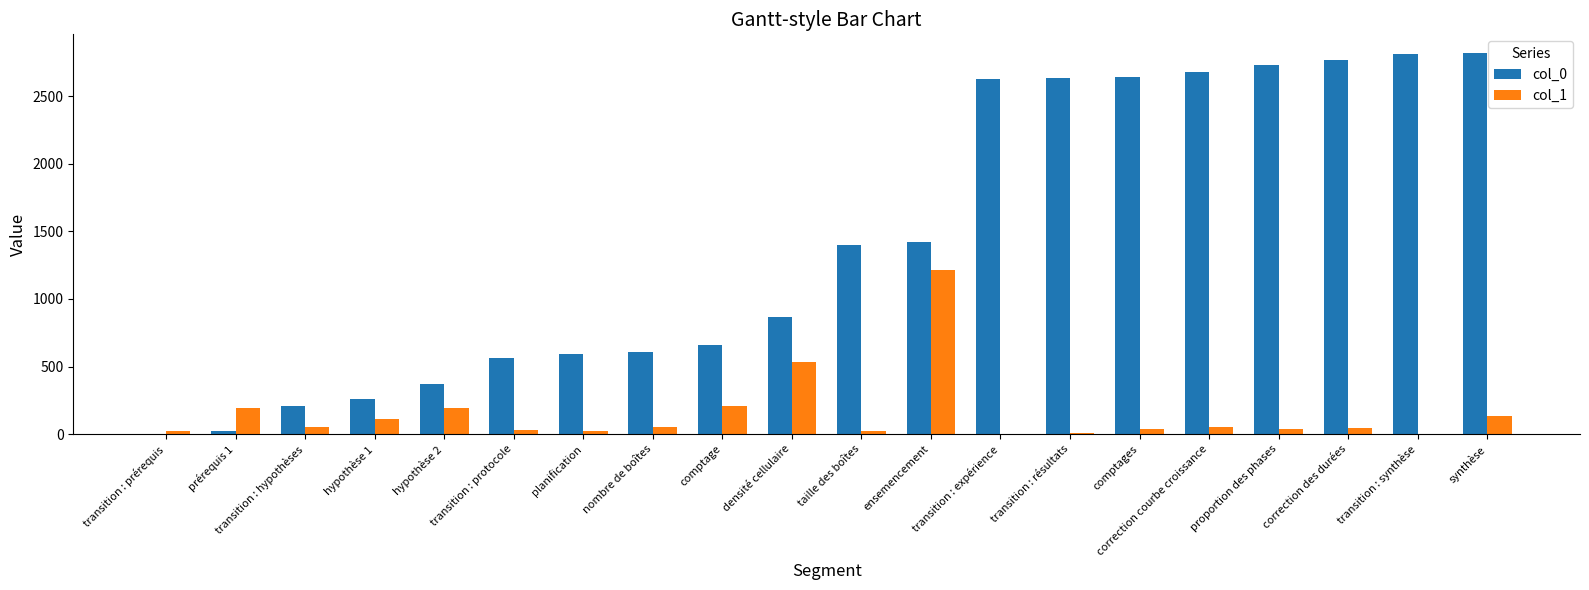

The value of col_0 at transition : protocole is 957. True or false?

False